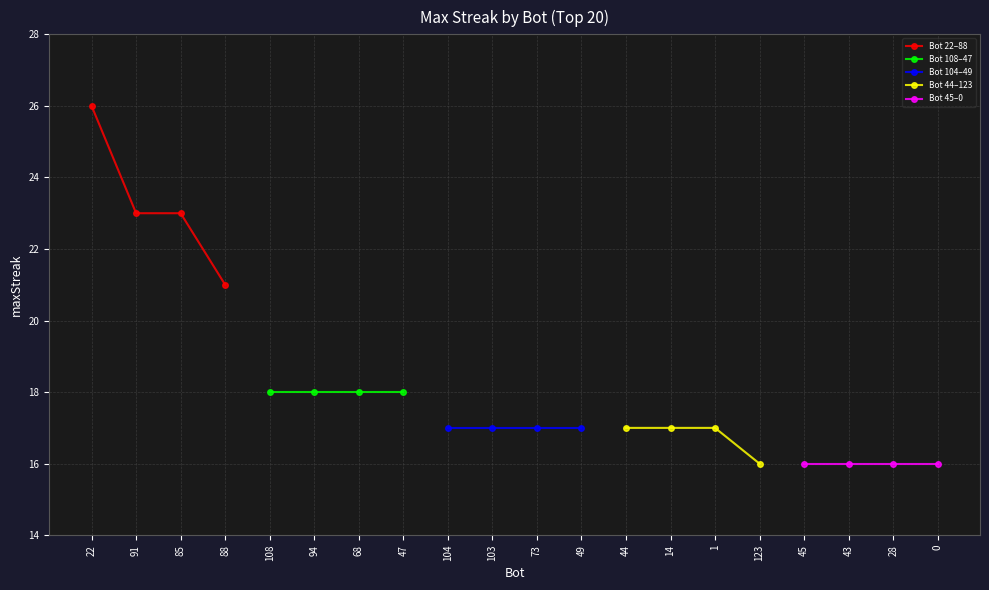

Which has a higher value, 85 or 22?

22